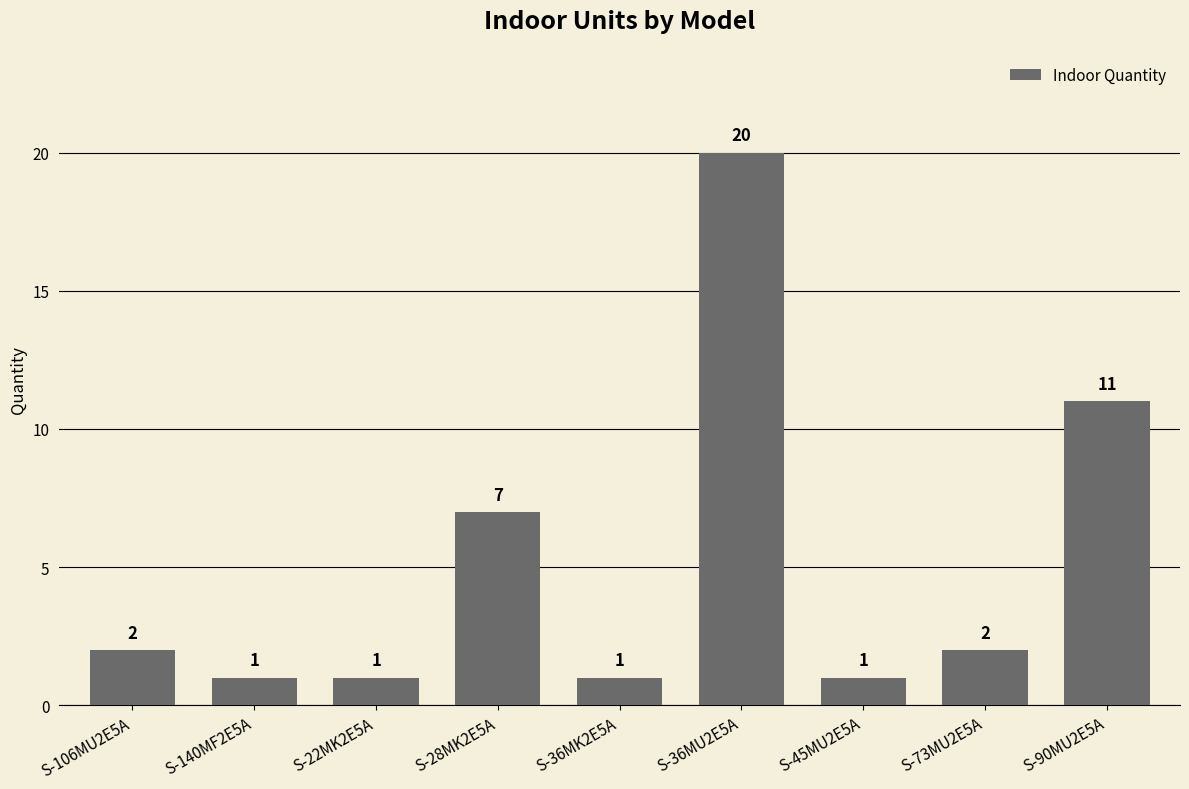

Reading right to left, what are all the values shown in this chart?

11	2	1	20	1	7	1	1	2